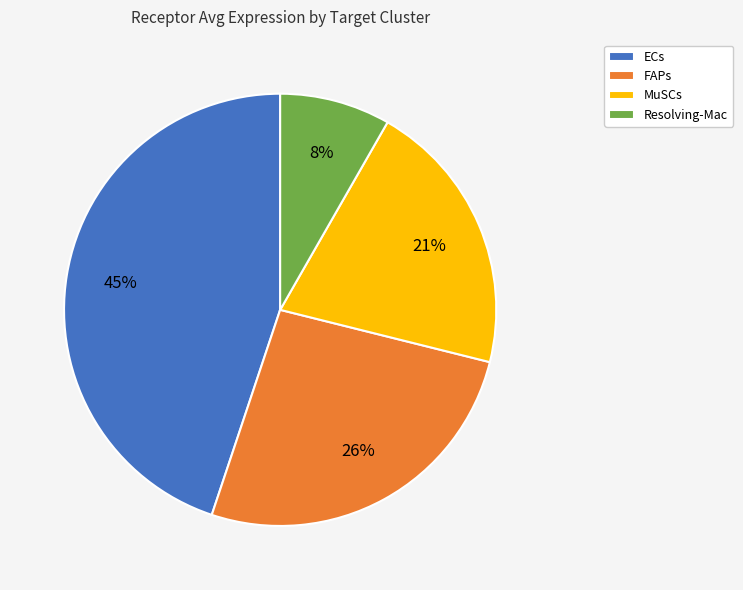

Between FAPs and MuSCs, which is larger?

FAPs